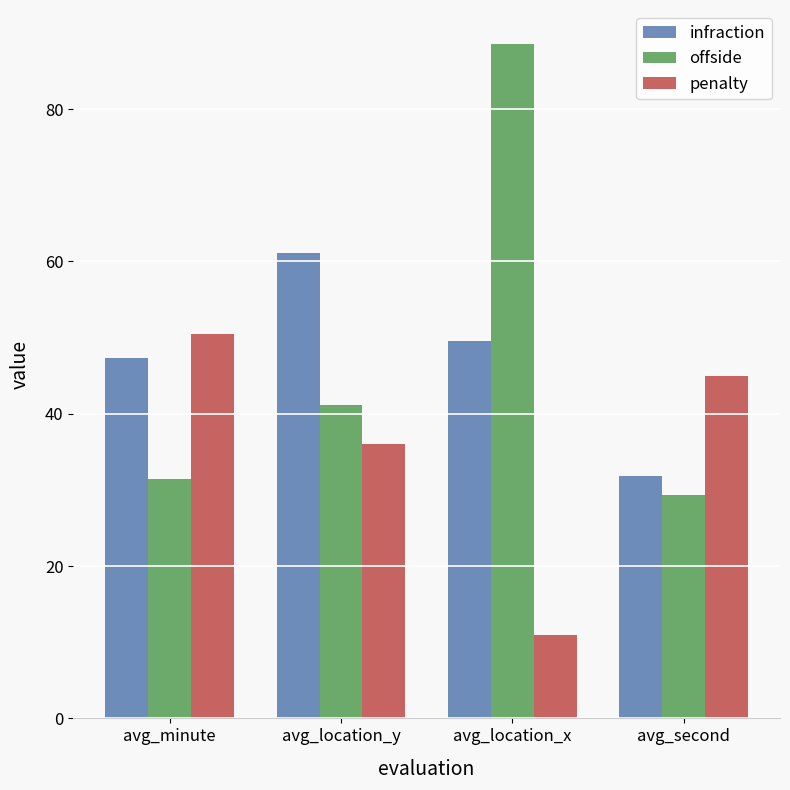

Is it true that infraction equals 44.5 at avg_second?

False